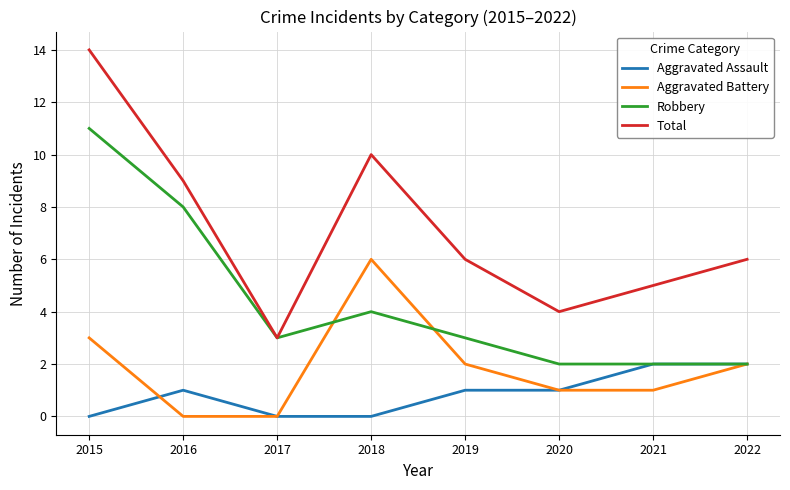

What is the difference between the Total values at 2016 and 2015?

5